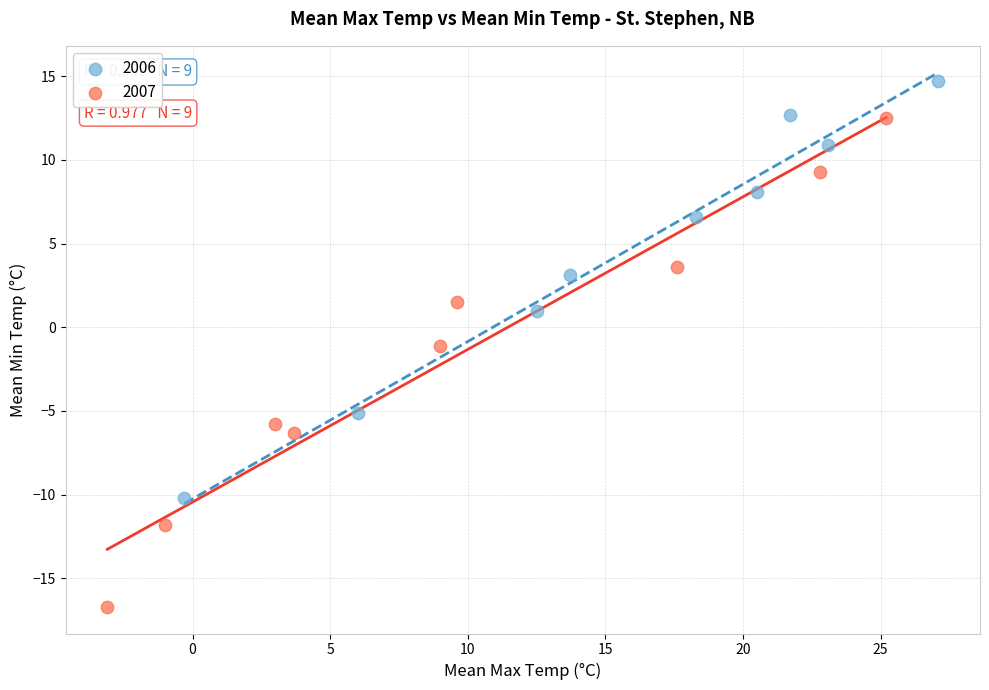

Which series has the largest Y range (max minus min)?

2007